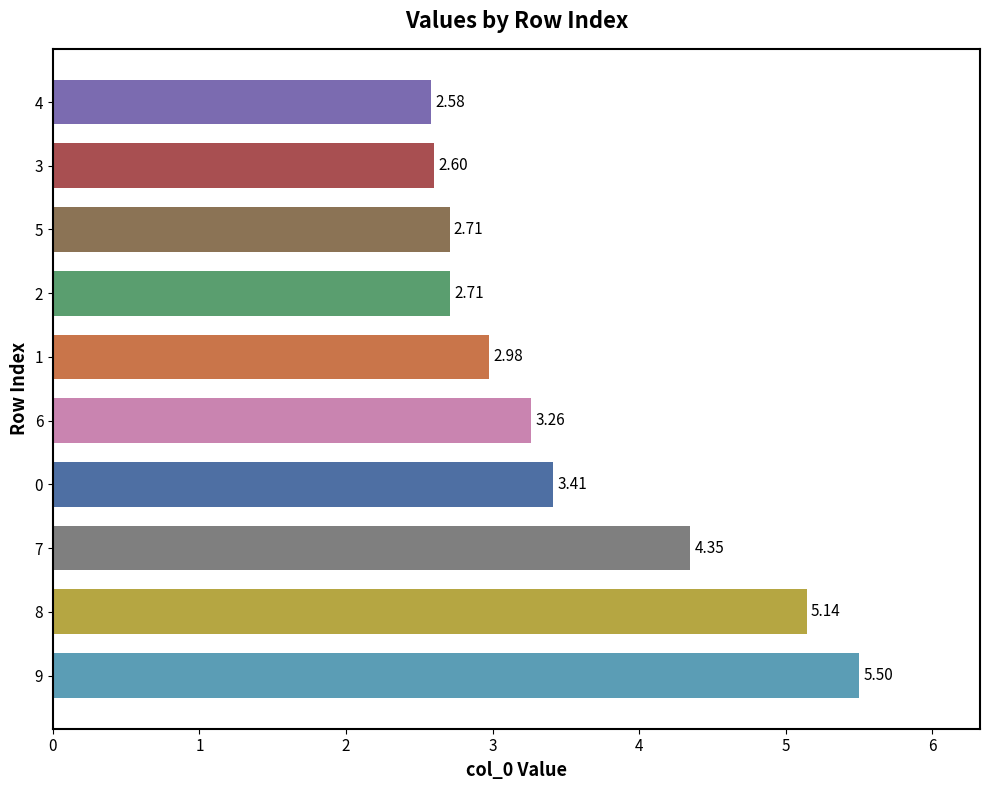

What is the minimum value shown in the chart?

2.6